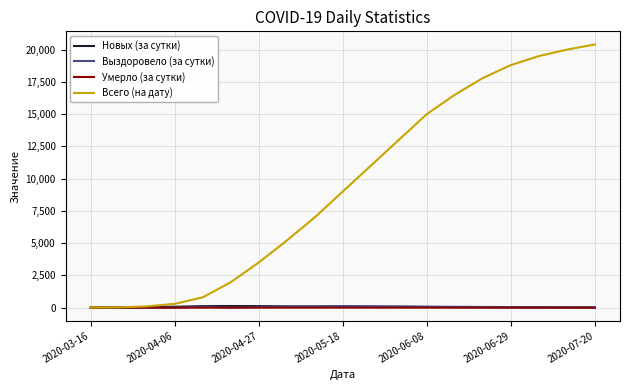

Which series has the widest spread of values?

Всего (на дату)